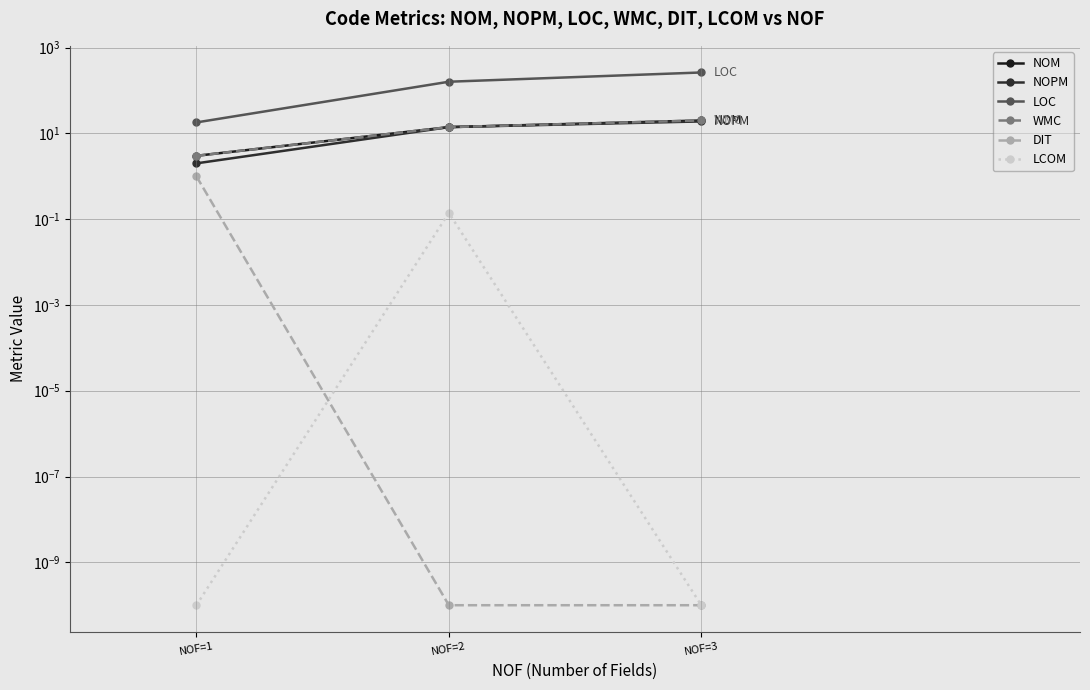

What are all the series names shown in the legend?

NOM, NOPM, LOC, WMC, DIT, LCOM